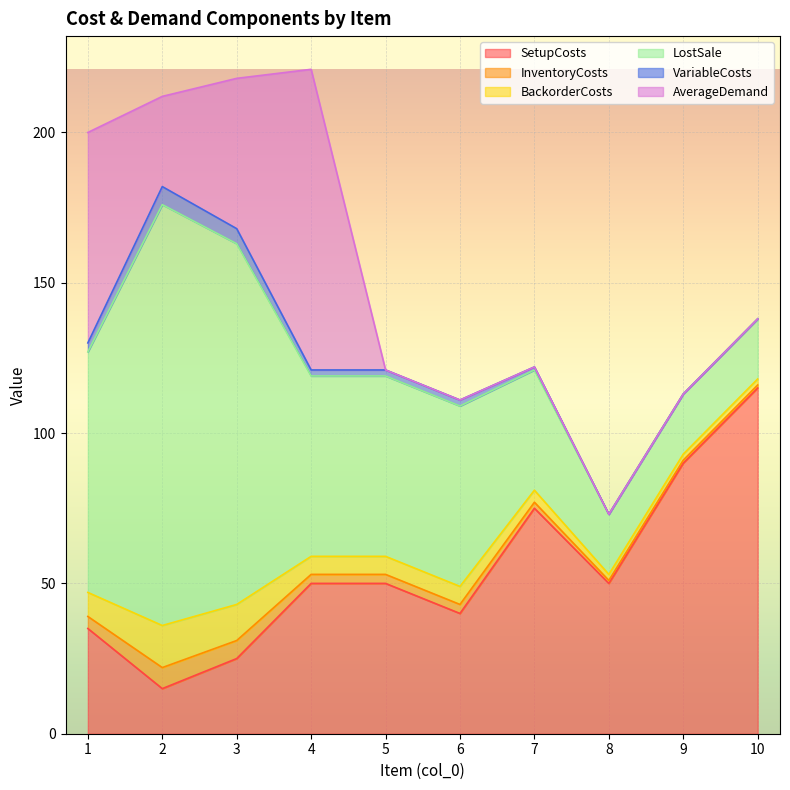

Is it true that VariableCosts equals 3 at 6?

False